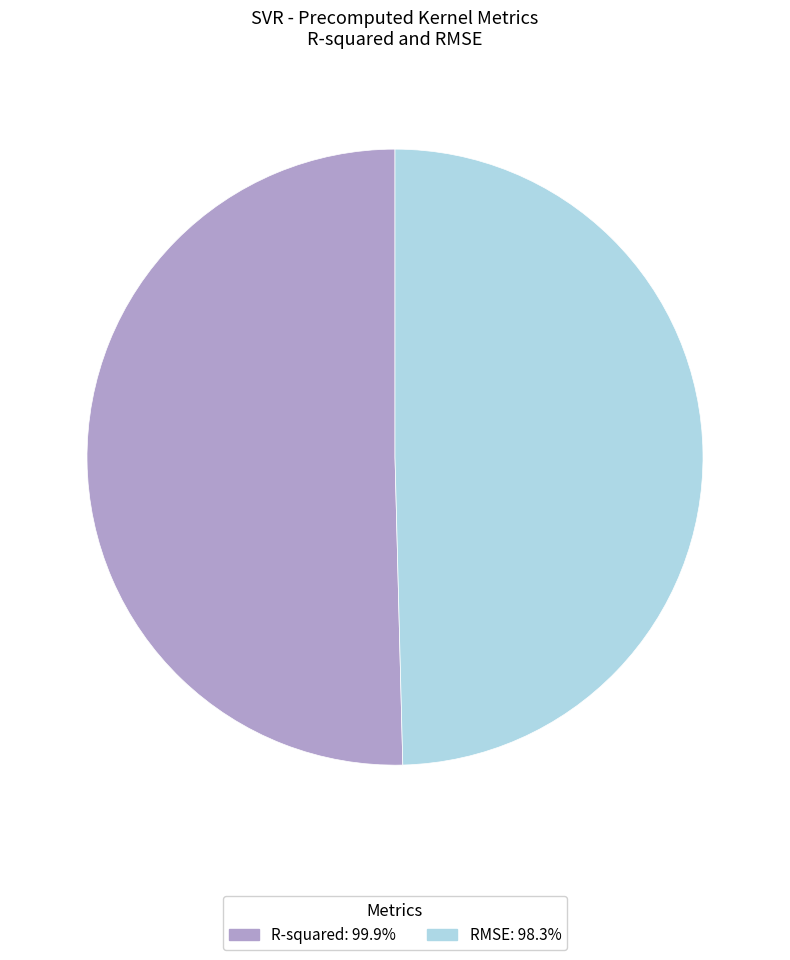

Rank the categories by value from highest to lowest.

R-squared, RMSE